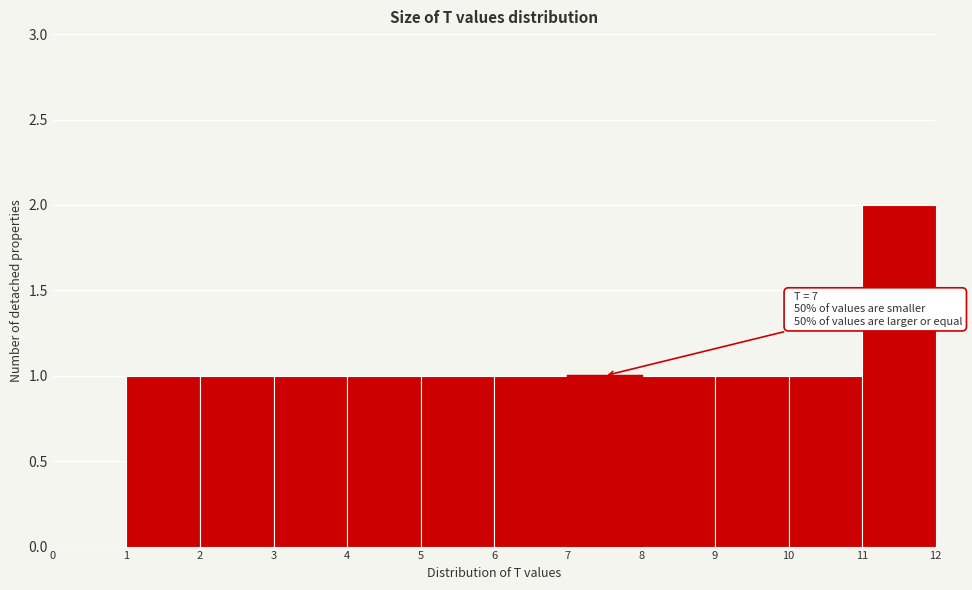

Which range on the x-axis has the tallest bar?

11 to 12